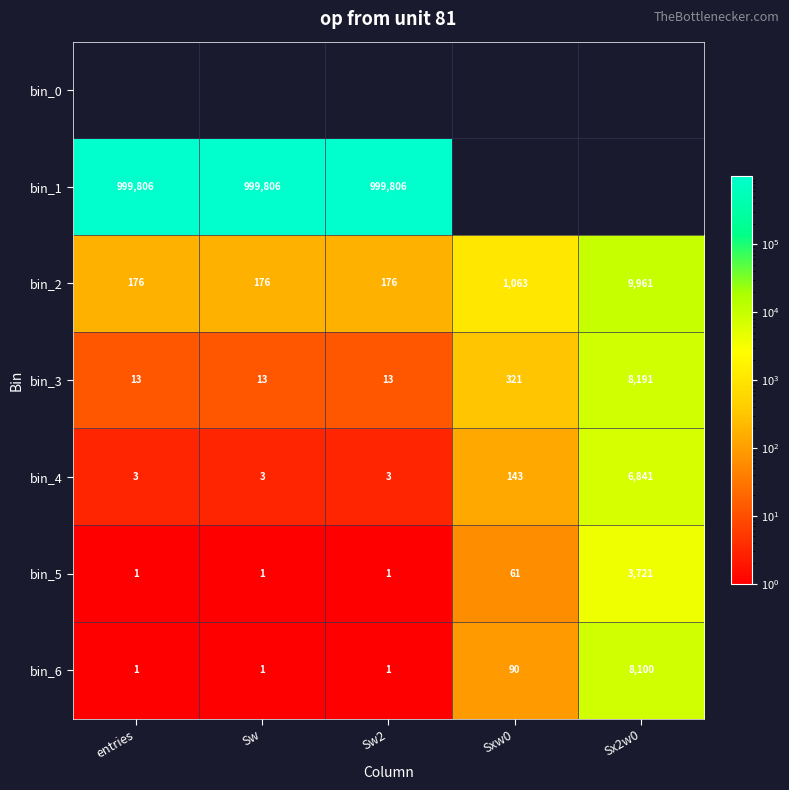

How many distinct data groups are displayed?

7